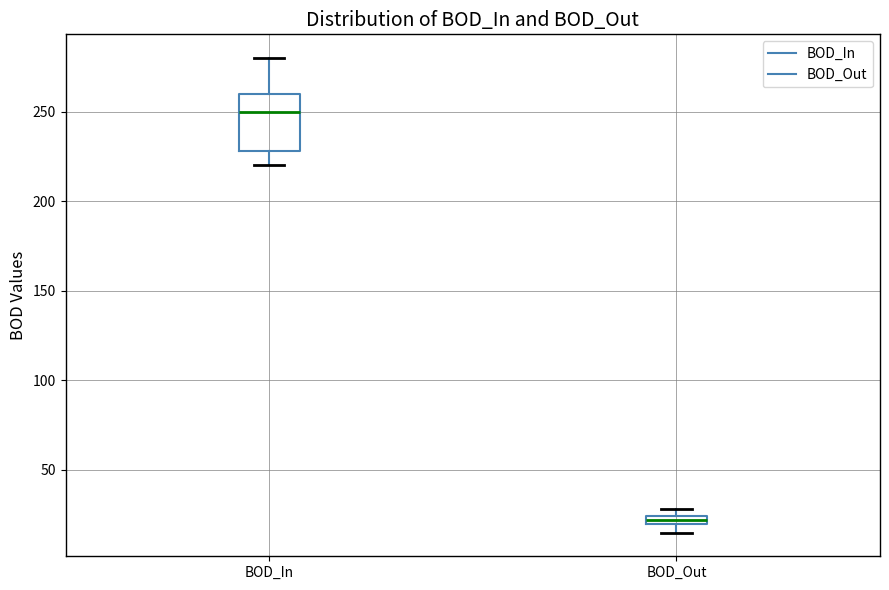

Where is the lower edge of the box for BOD_Out on the y-axis? The values are not printed on the chart, so give them approximately, as read against the axis.

20